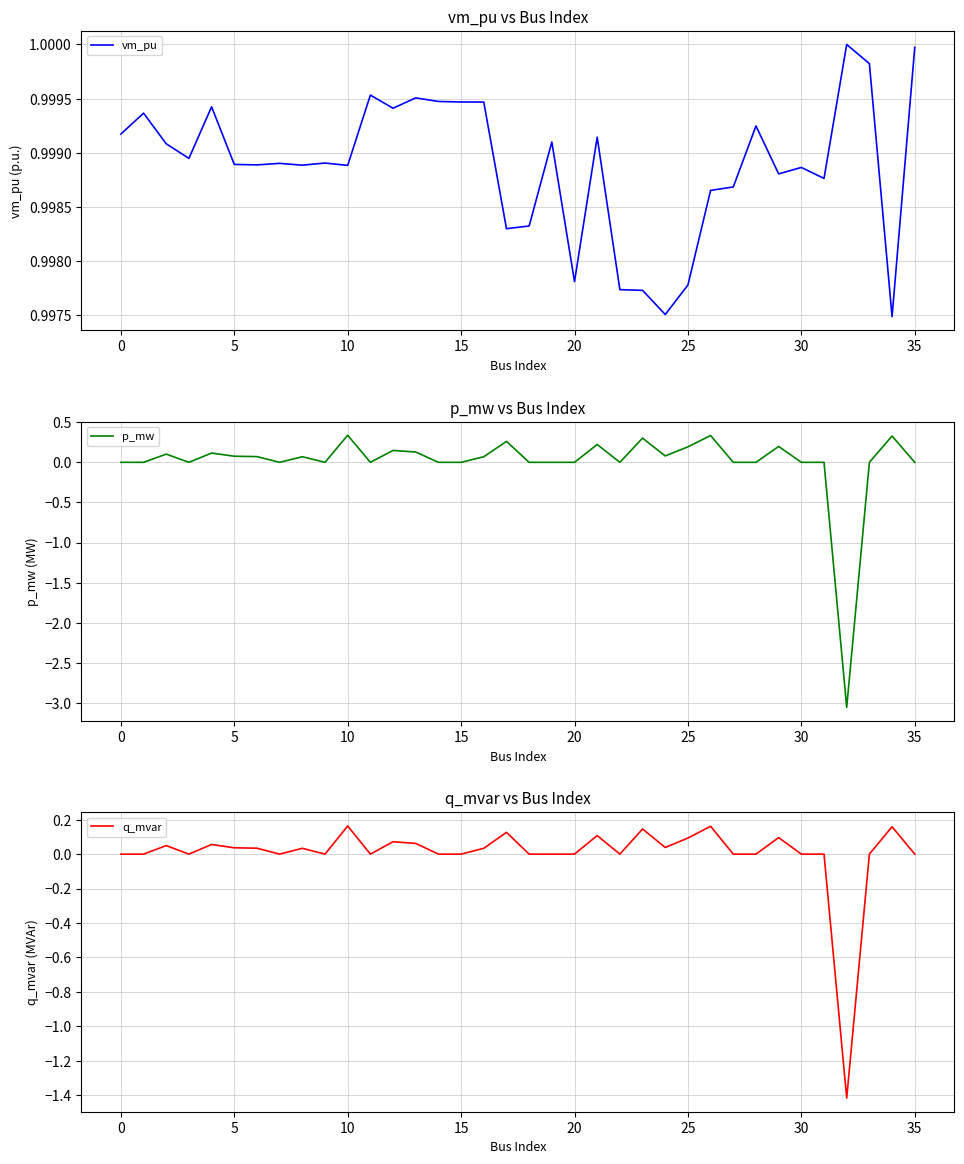

Does the chart display data point markers on the line(s)?

No